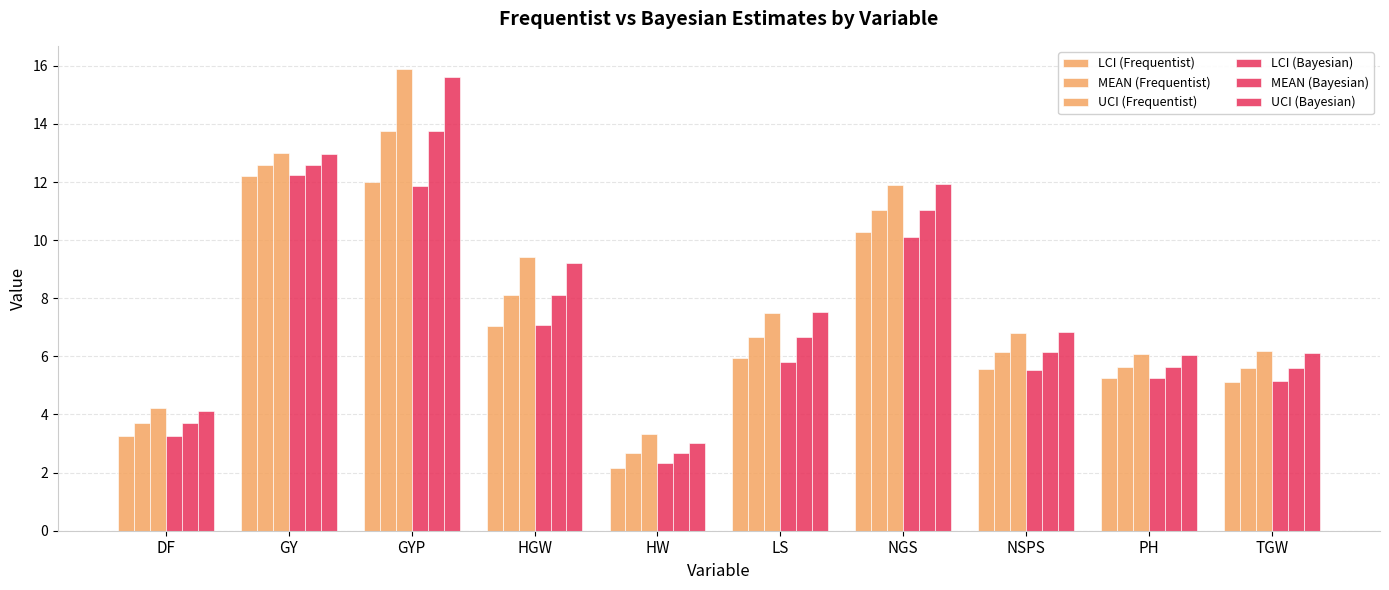

The value of UCI (Frequentist) at DF is 4.2. True or false?

True